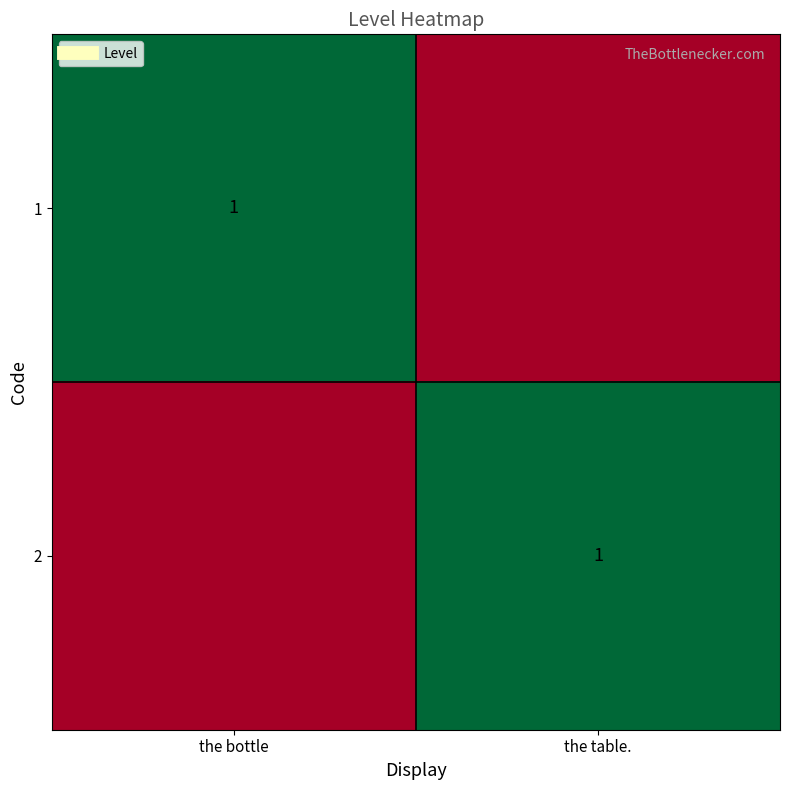

What is the total value across all series at the bottle?

1